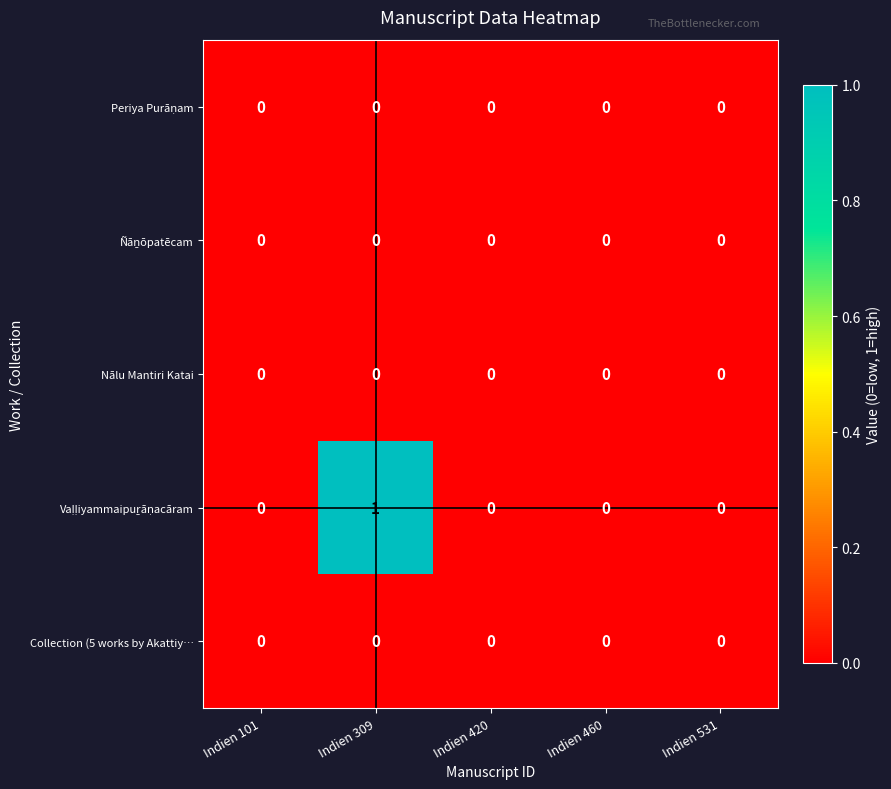

The value of Collection (5 works by Akattiy… at Indien 420 is 0. True or false?

True